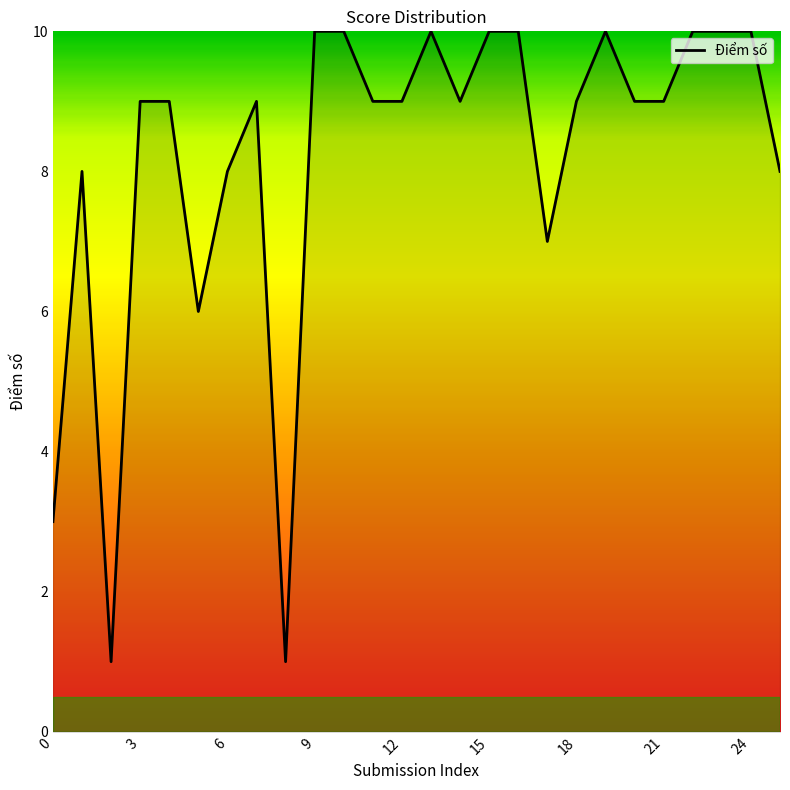

Count the values in the range 8 to 10.

21